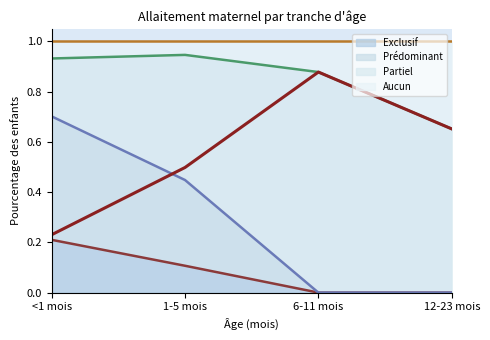

Is it true that Exclusif equals 0.0 at 12-23 mois?

True